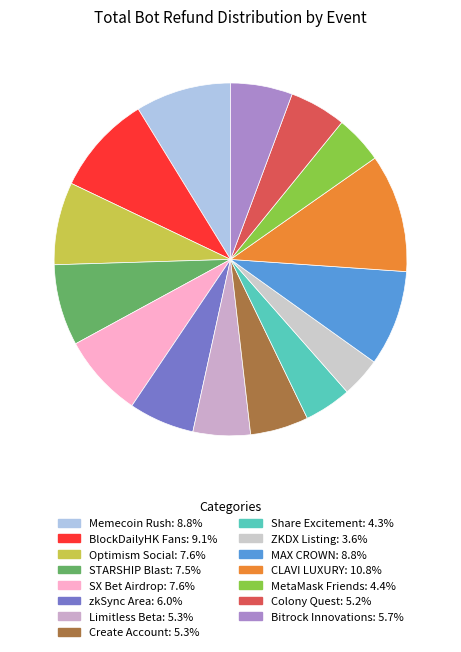

True or false: MetaMask Friends accounts for 1% of the total.

False